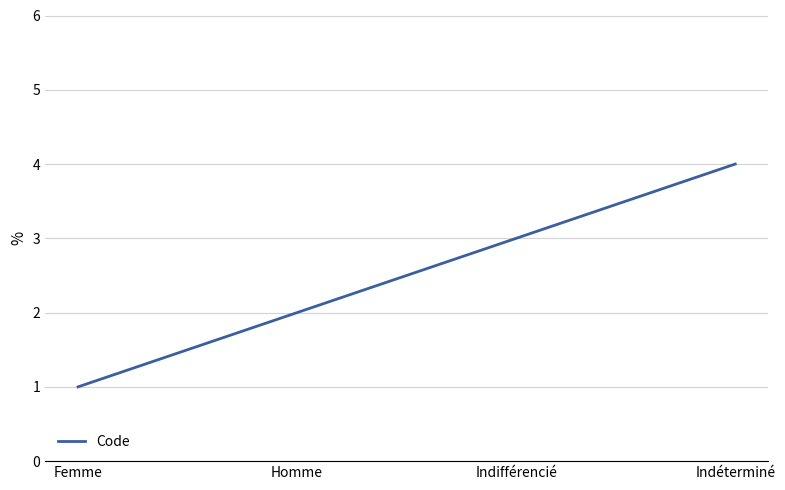

Read the value at Indifférencié.

3